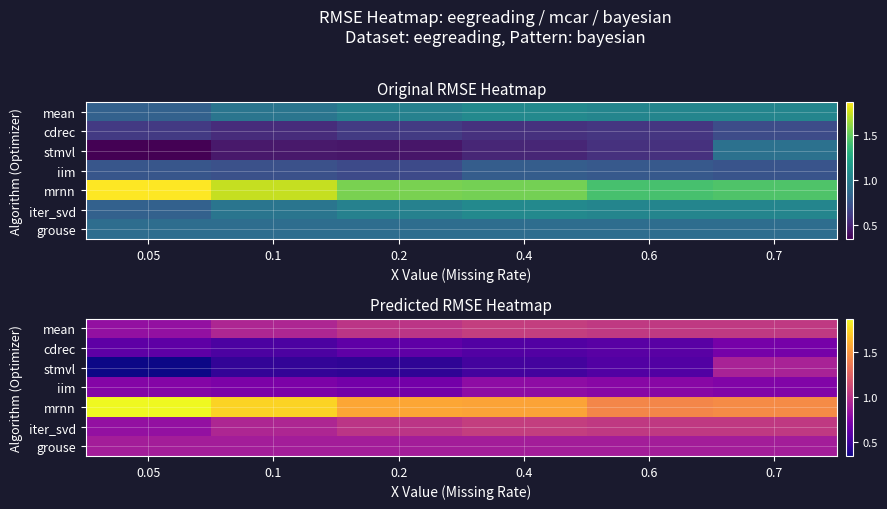

Is the value of mean at 0.6 greater than the value of cdrec at 0.2?

Yes